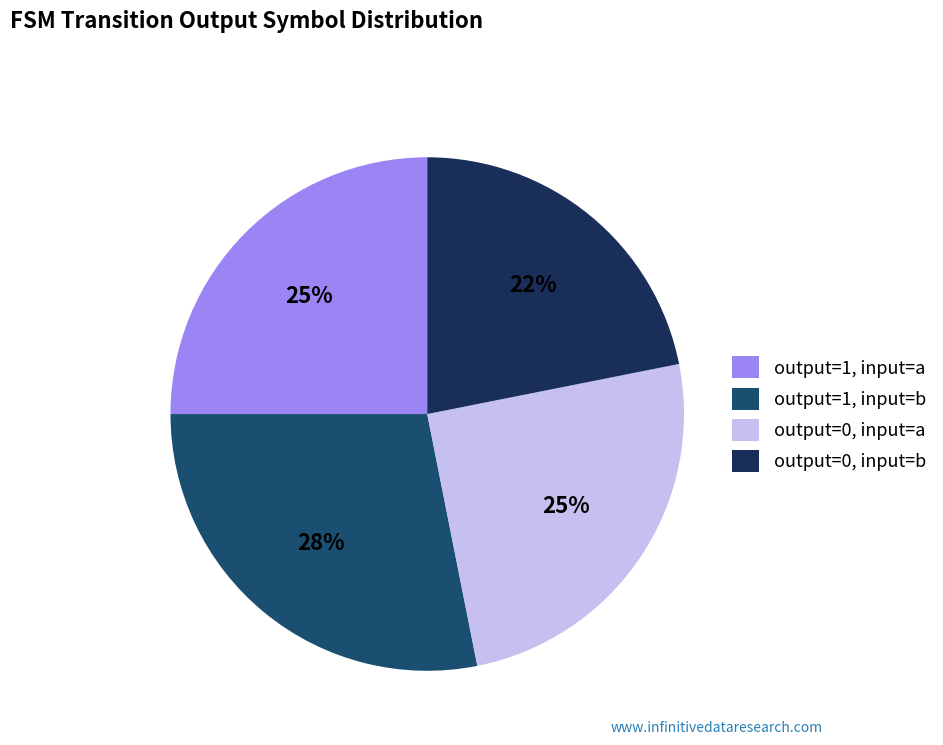

To the nearest percent, what is the difference between the largest and smallest slice percentages?

6%